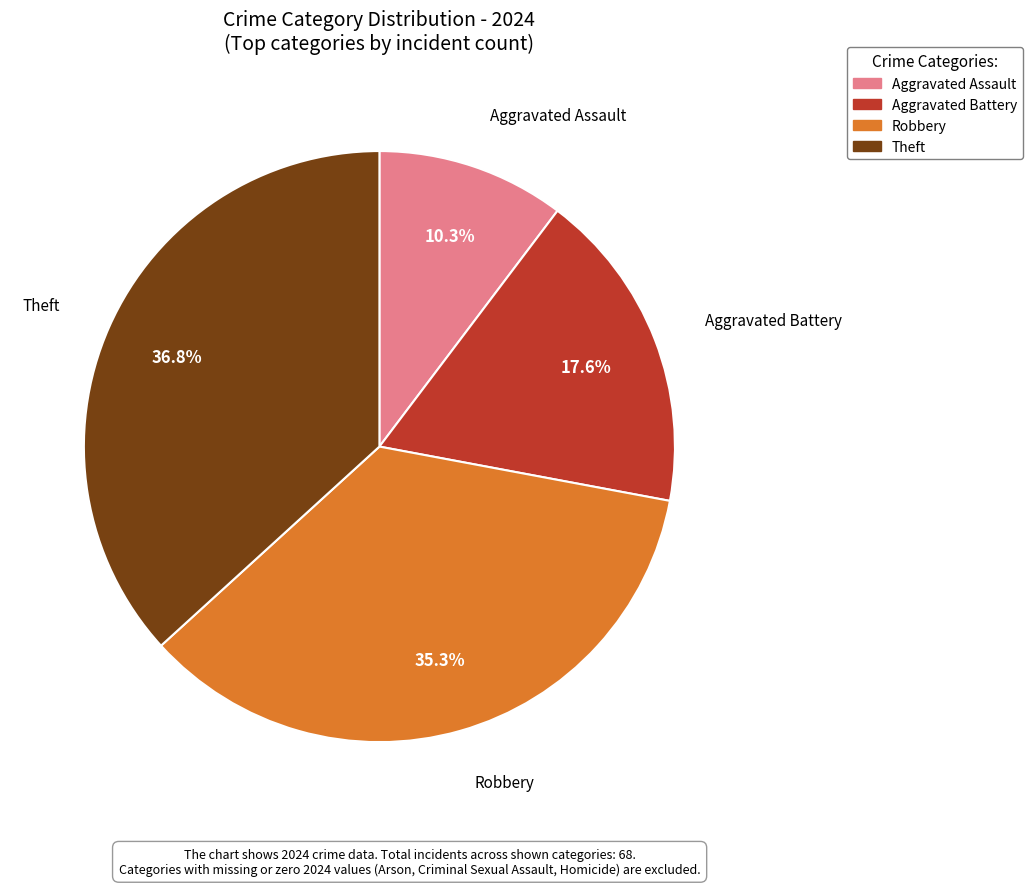

Is Theft the majority of the pie?

No